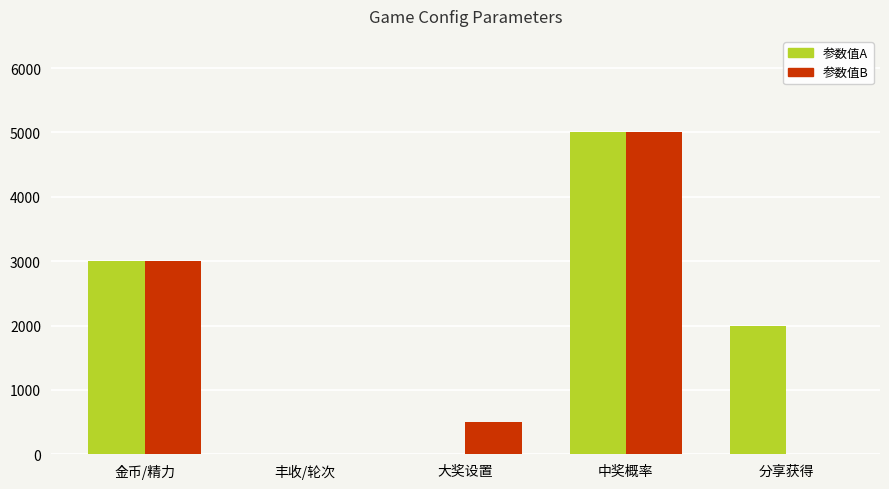

Count the number of data series in this chart.

2